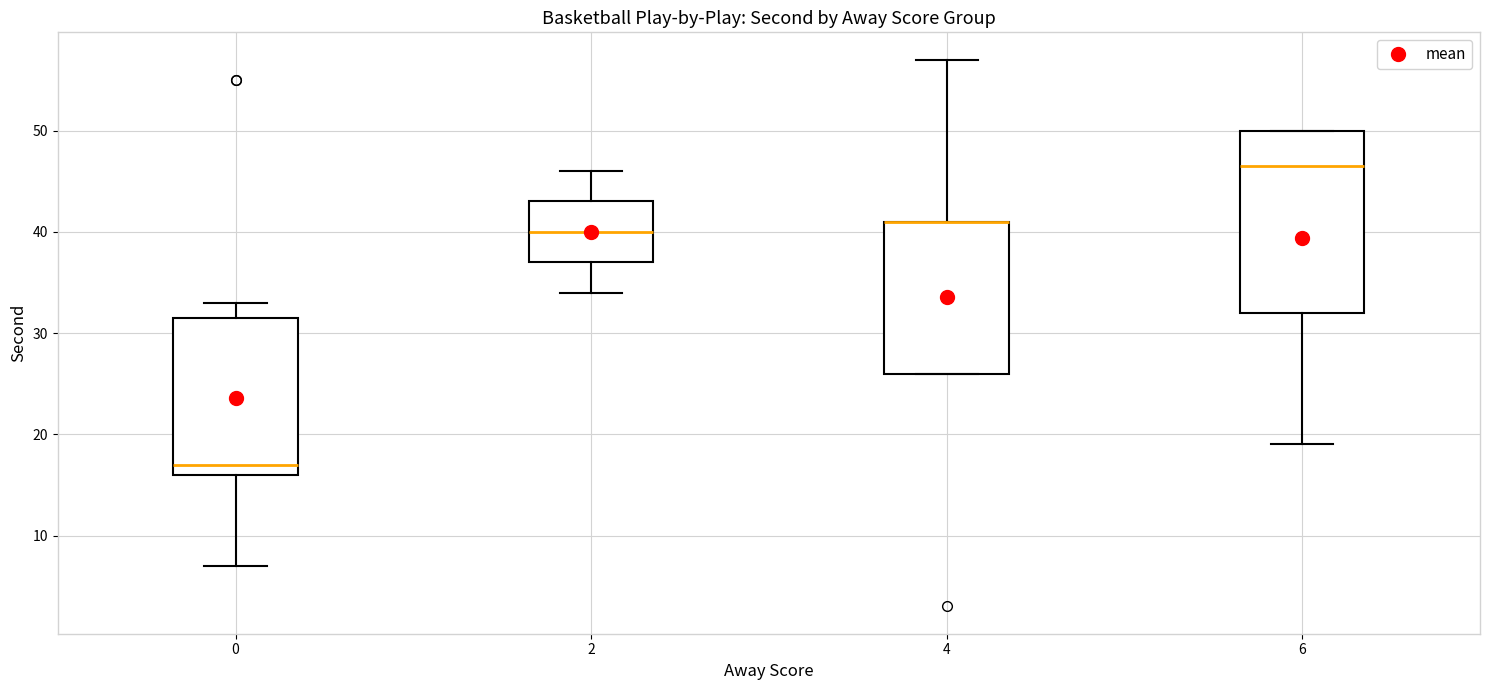

Reading left to right, transcribe this box plot: for each box, give where its median line is, the range the box spans, and where its two whiskers end, as read against the y-axis. The values are not printed on the chart, so give them approximately, as read against the axis.

0: median 17, box 16 to 32, whiskers 7 to 33
2: median 40, box 37 to 43, whiskers 34 to 46
4: median 41 (drawn on the box's upper edge), box 26 to 41, whiskers 26 to 57
6: median 47, box 32 to 50, whiskers 19 to 50